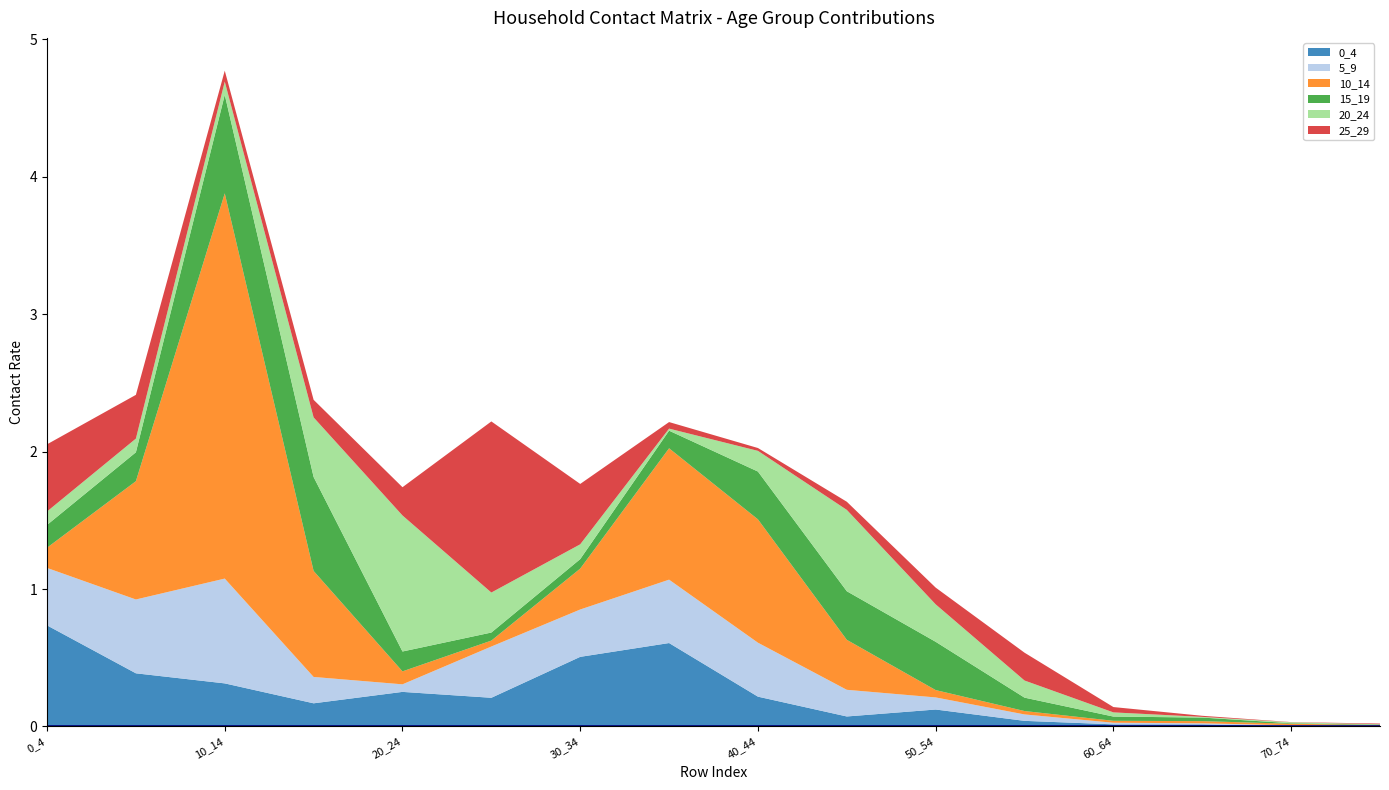

Reading left to right, what are all the values shown in this chart?

0_4: 0.7	0.4	0.3	0.2	0.3	0.2	0.5	0.6	0.2	0.1	0.1	0.0	0.0	0.0	0.0	0.0
5_9: 0.4	0.5	0.8	0.2	0.1	0.4	0.3	0.5	0.4	0.2	0.1	0.0	0.0	0.0	0.0	0.0
10_14: 0.1	0.9	2.8	0.8	0.1	0.0	0.3	1.0	0.9	0.4	0.1	0.0	0.0	0.0	0.0	0.0
15_19: 0.2	0.2	0.7	0.7	0.1	0.1	0.1	0.1	0.3	0.4	0.4	0.1	0.0	0.0	0.0	0.0
20_24: 0.1	0.1	0.1	0.4	1.0	0.3	0.1	0.0	0.2	0.6	0.3	0.1	0.0	0.0	0.0	0.0
25_29: 0.5	0.3	0.1	0.1	0.2	1.2	0.4	0.0	0.0	0.1	0.1	0.2	0.0	0.0	0.0	0.0